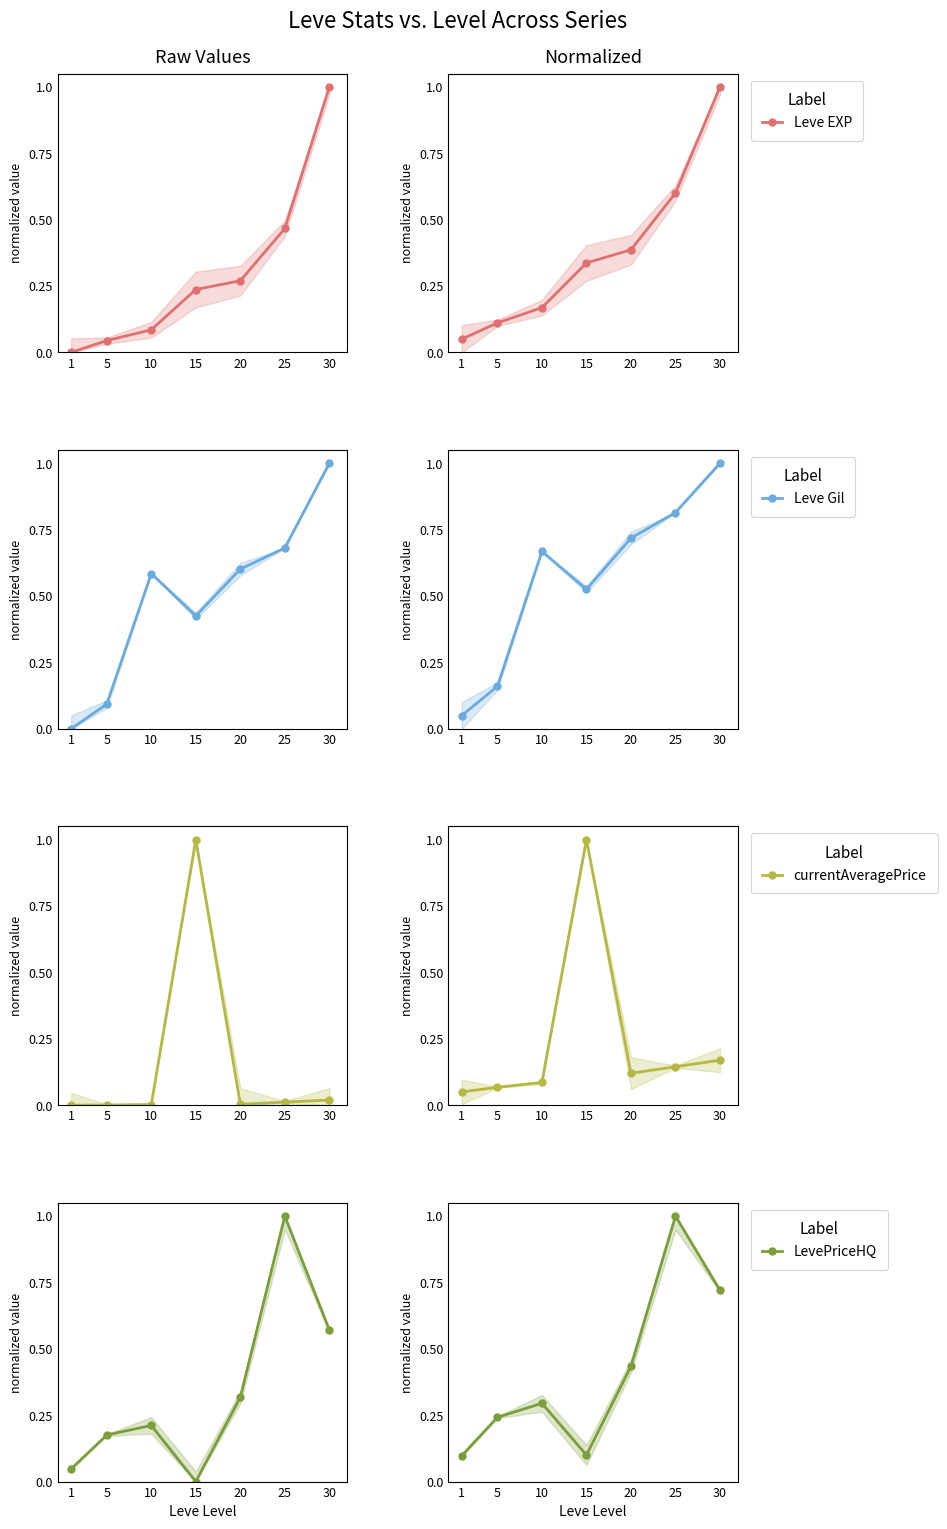

Where do currentAveragePrice and Leve EXP first cross each other?

10 and 15